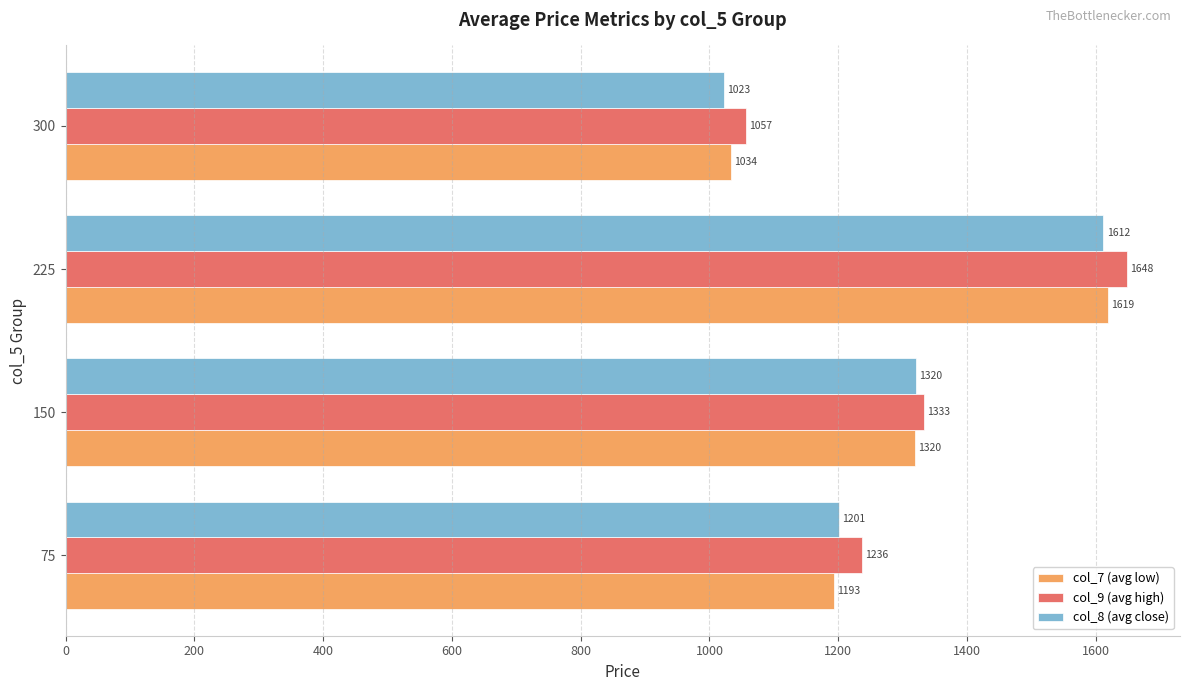

Which series has the largest total across all categories?

col_9 (avg high)